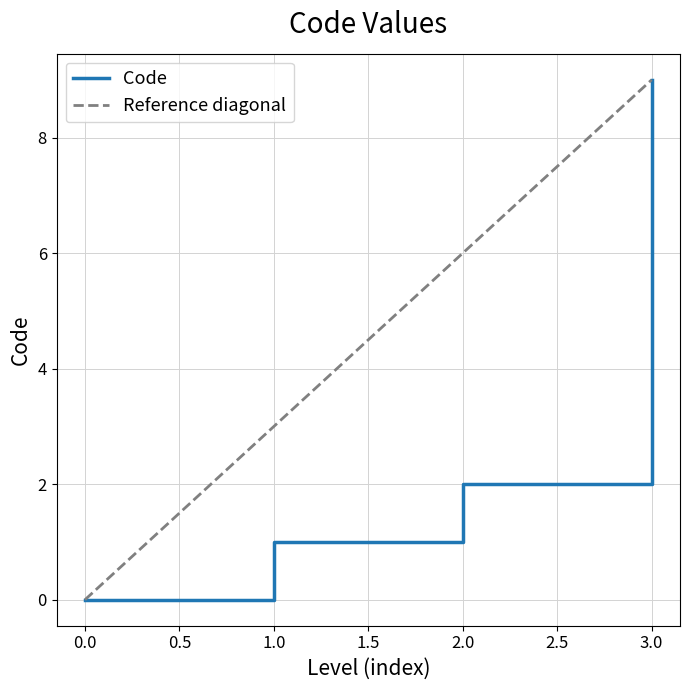

The Code series shows 4 at 3.0. True or false?

False